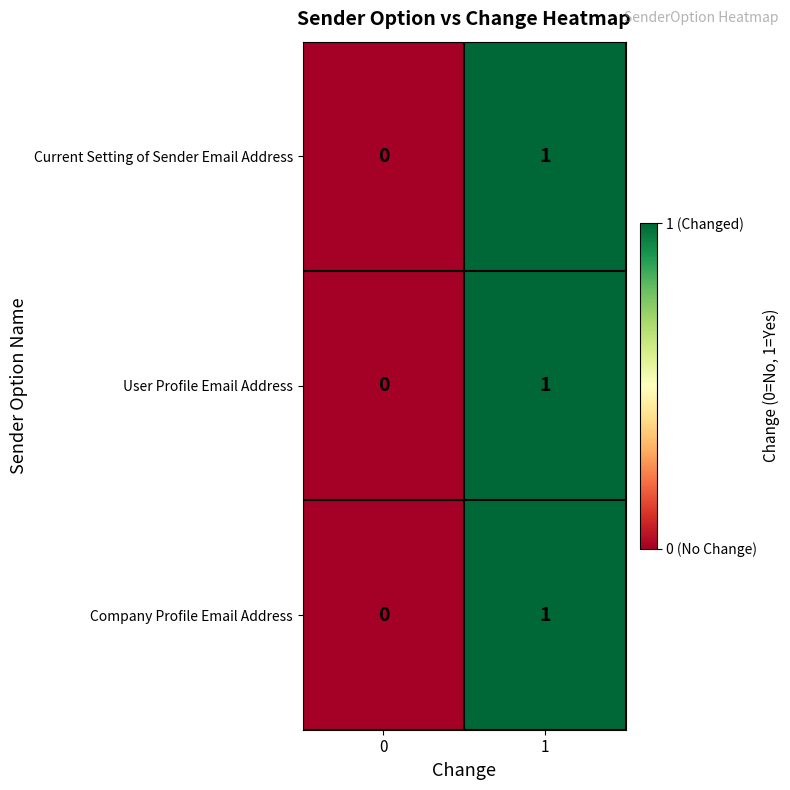

List the labels in order of Current Setting of Sender Email Address value, smallest first.

0, 1